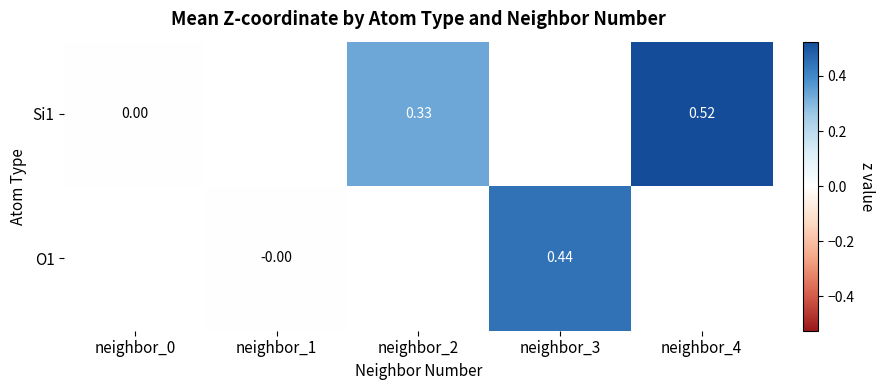

How many values in O1 are below zero?

1